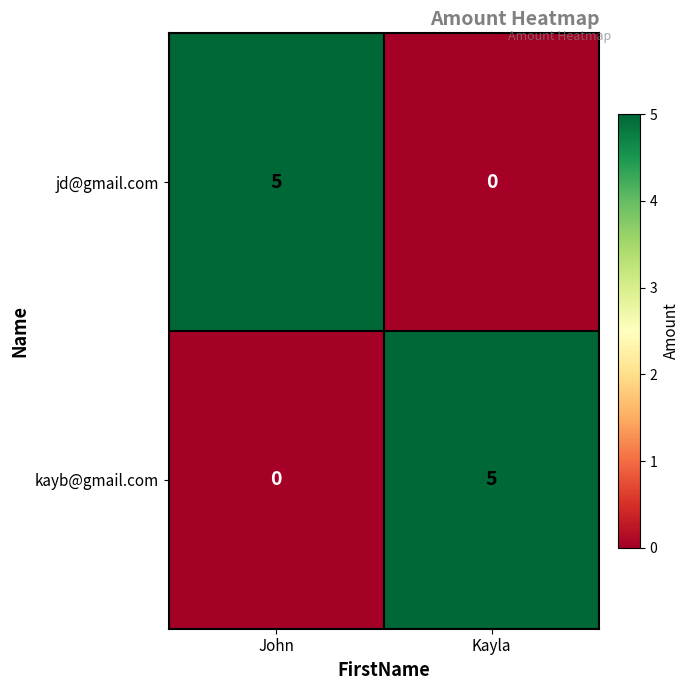

True or false: jd@gmail.com has a value of 5 at John.

True